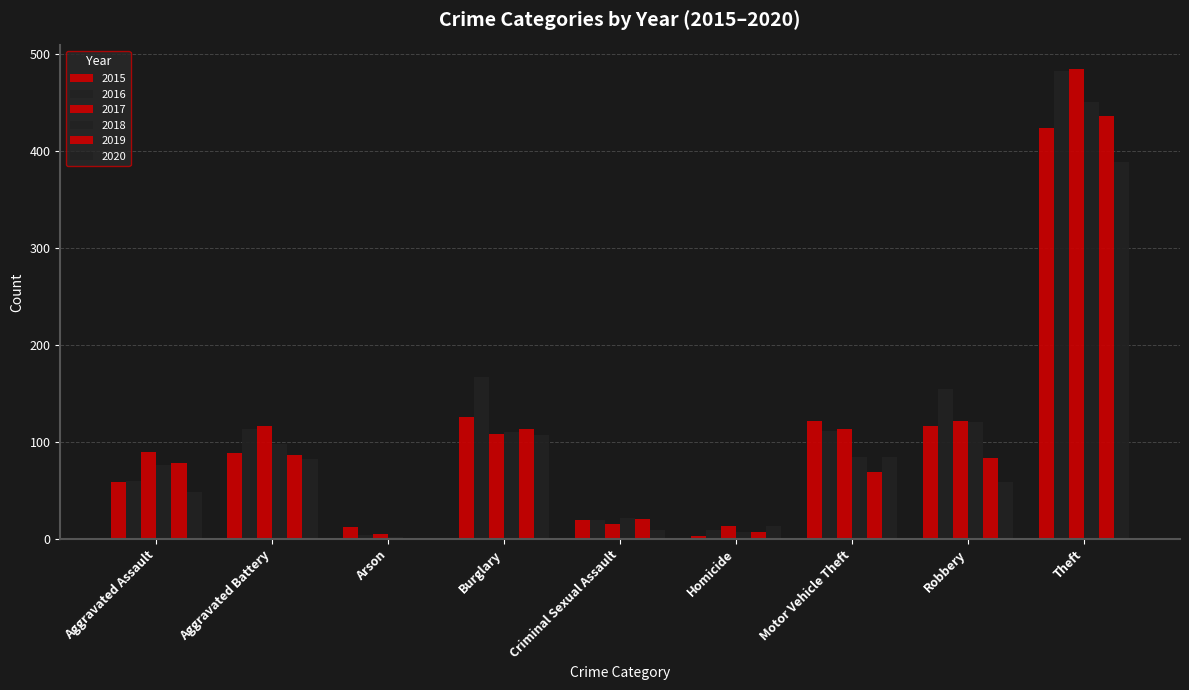

The 2018 series shows 2 at Homicide. True or false?

False